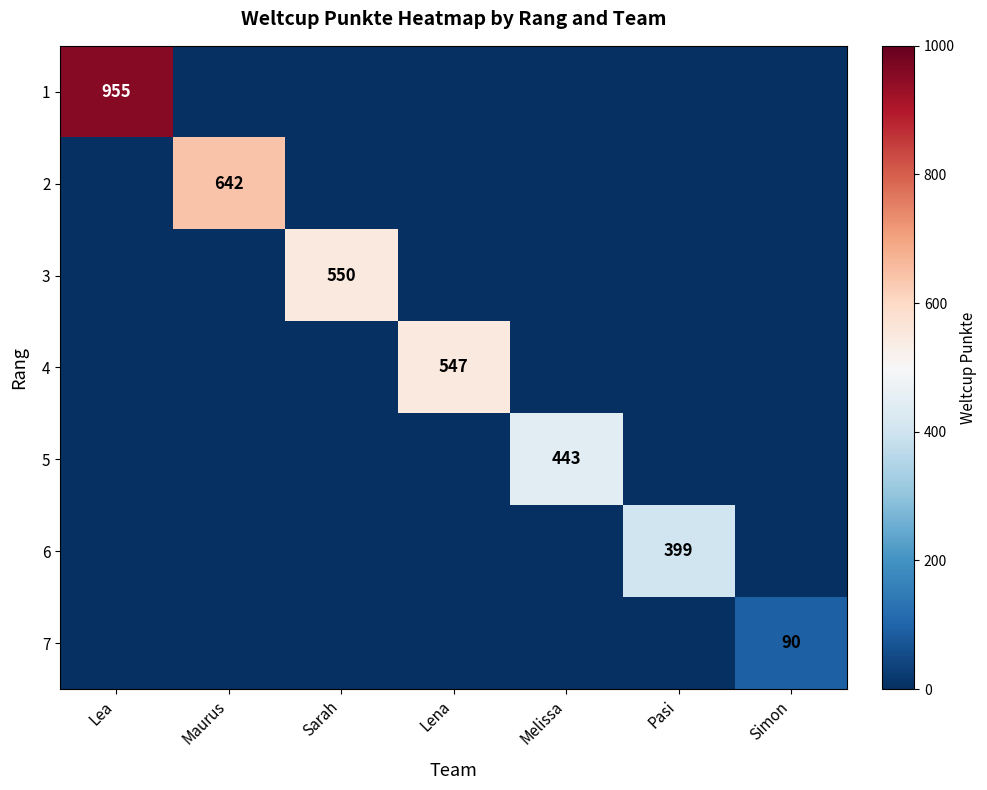

Is it true that 7 equals 50 at Simon?

False